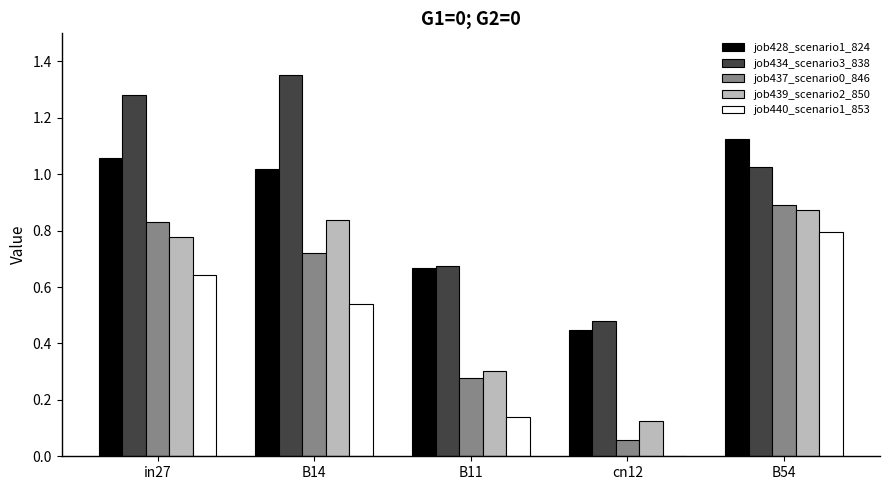

Which category has the highest value across all series?

B14